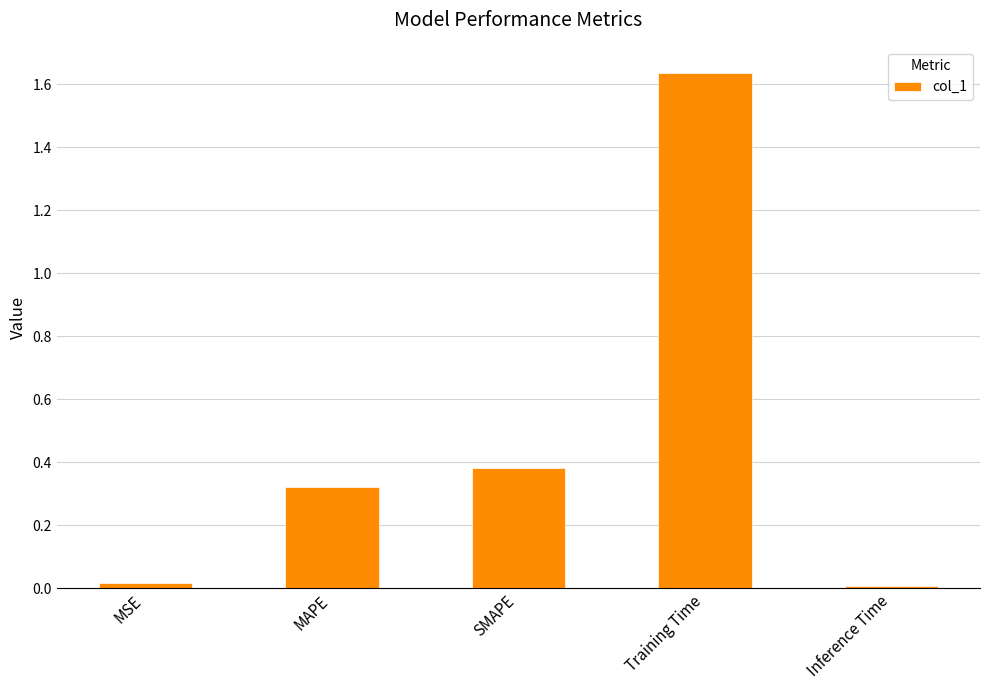

The chart shows a value of 0.2 at SMAPE. True or false?

False